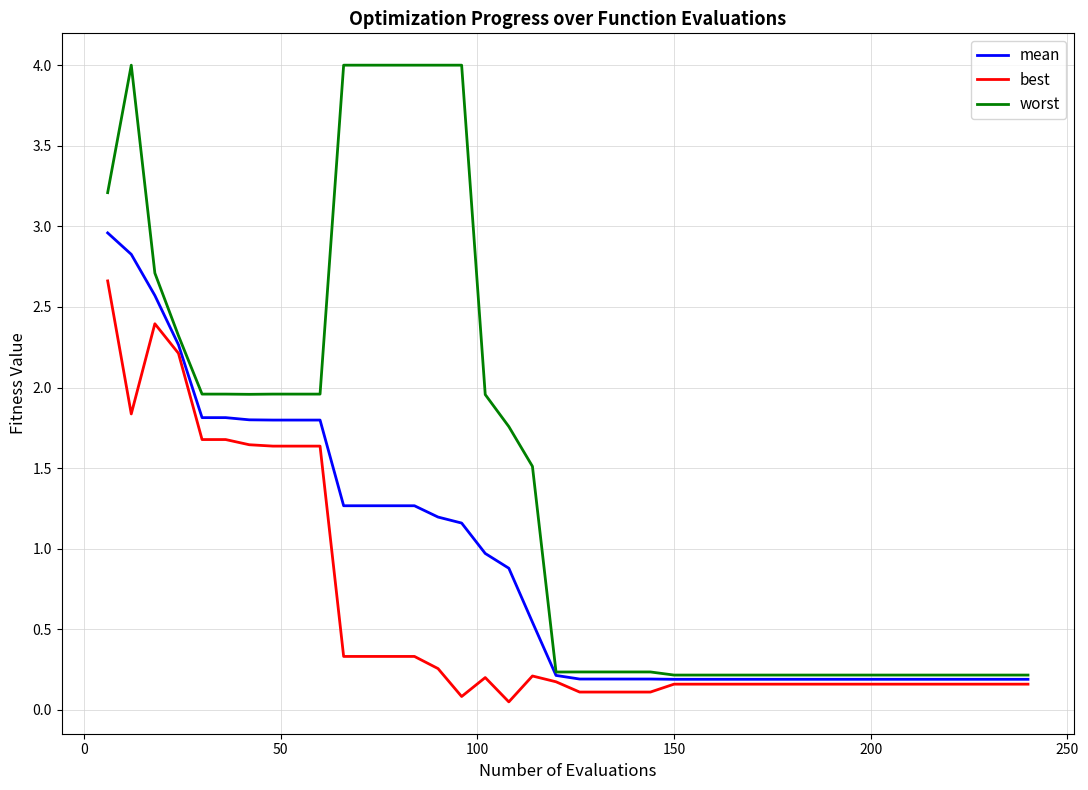

Which series has the largest total across all categories?

worst